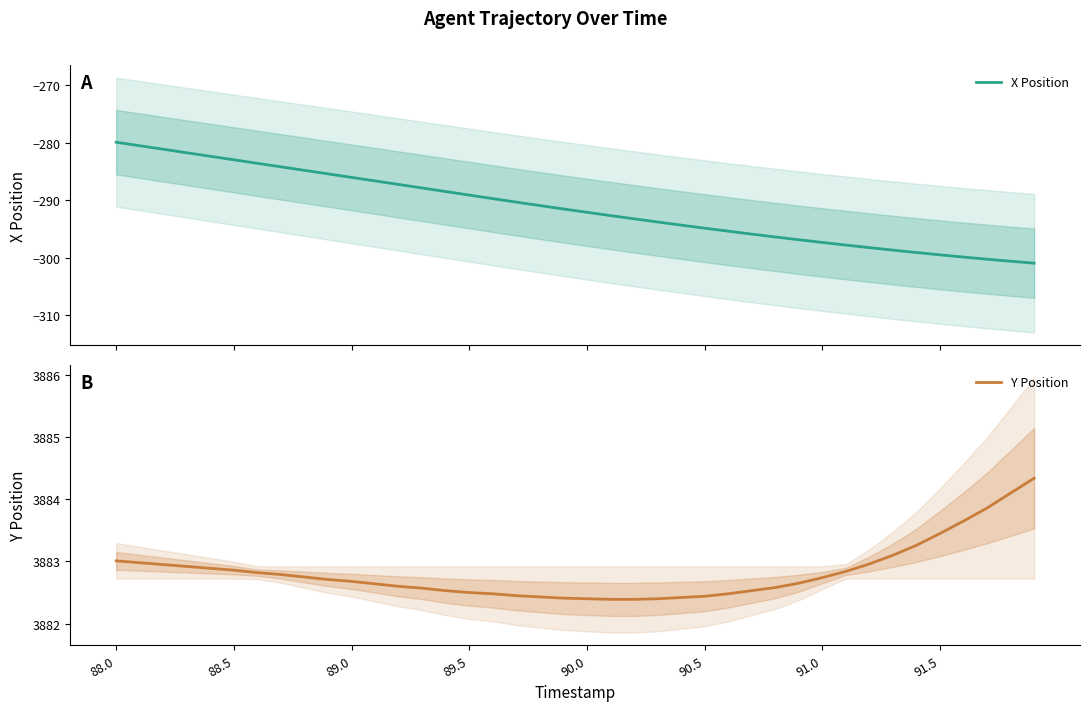

Which series has the widest spread of values?

X Position